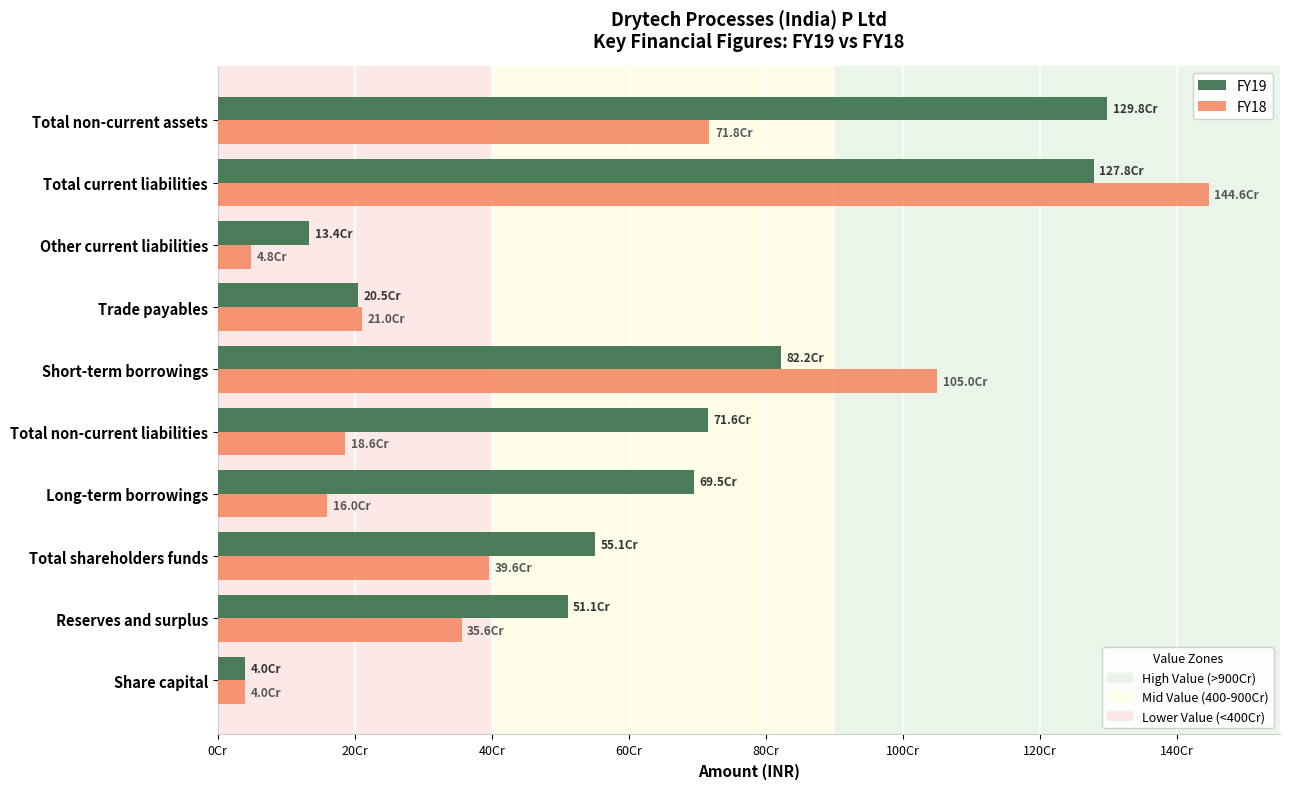

Which series has the largest total across all categories?

FY19